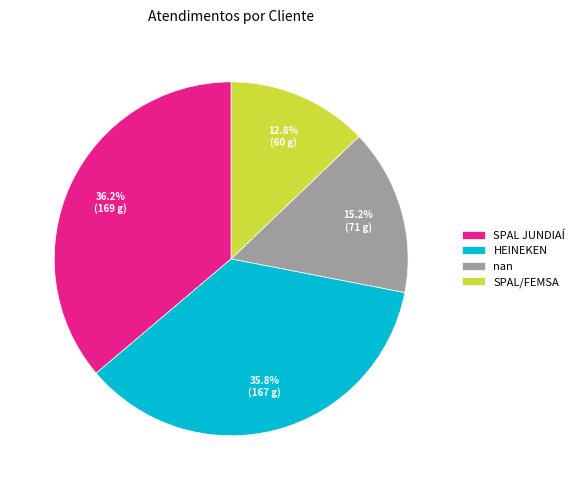

True or false: SPAL JUNDIAÍ accounts for 43% of the total.

False